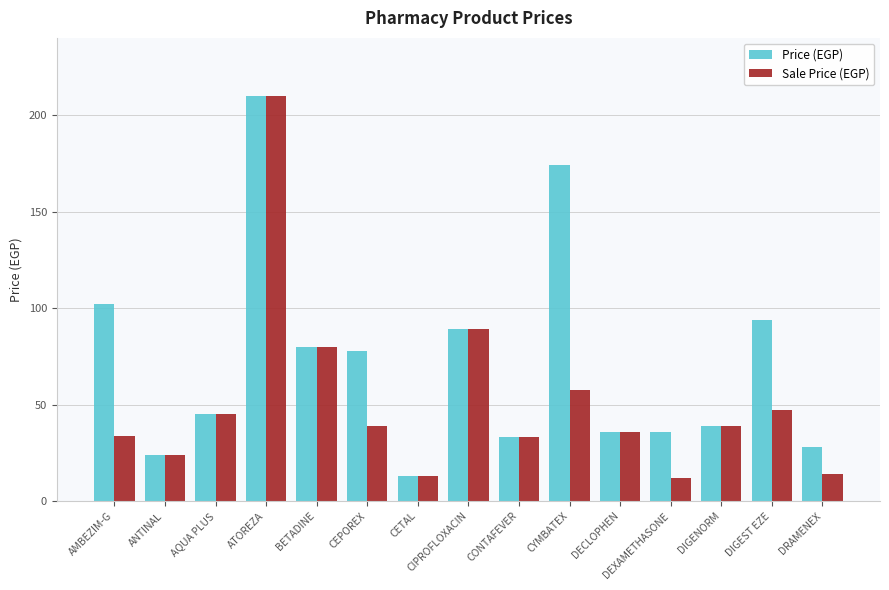

At which label does Price (EGP) first exceed 45?

AMBEZIM-G